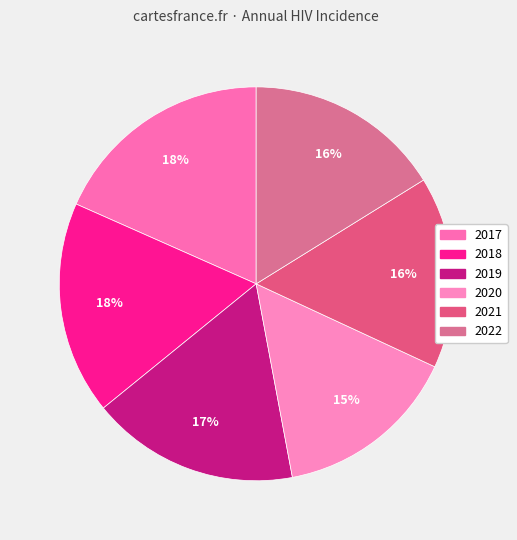

Rank the categories by value from highest to lowest.

2017, 2018, 2019, 2022, 2021, 2020